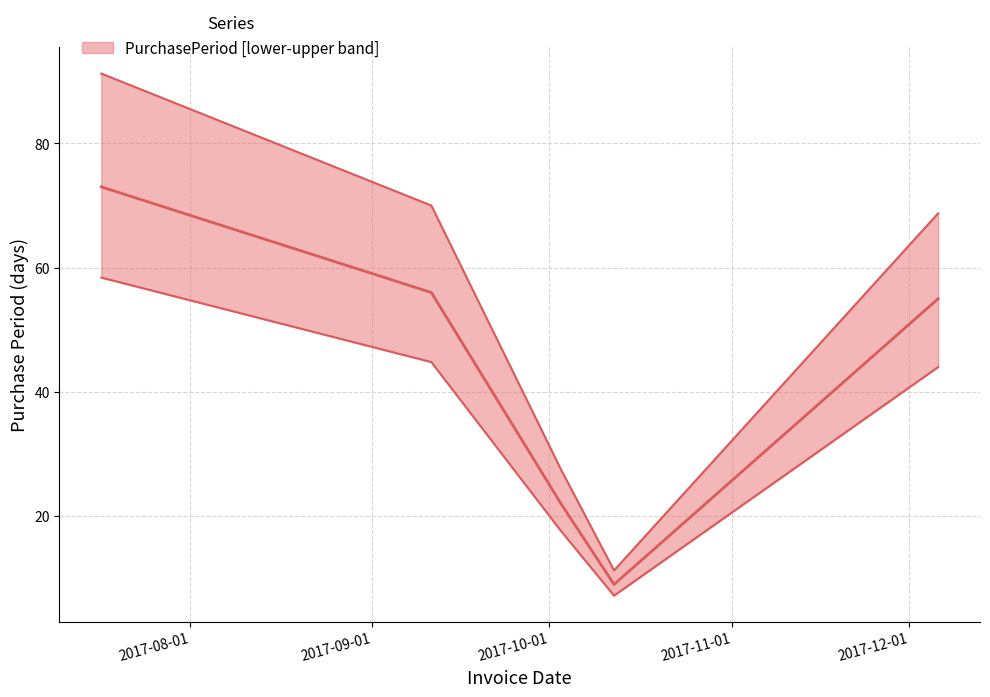

True or false: the data shows 11.2 at 2017-10-12.

True